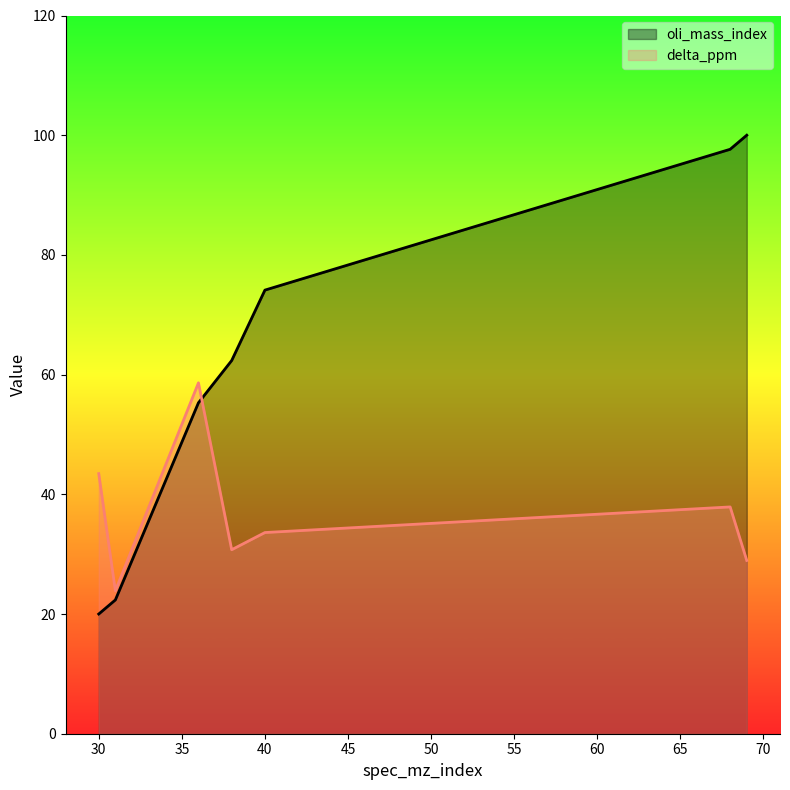

True or false: delta_ppm has a value of 15.0 at 69.

False